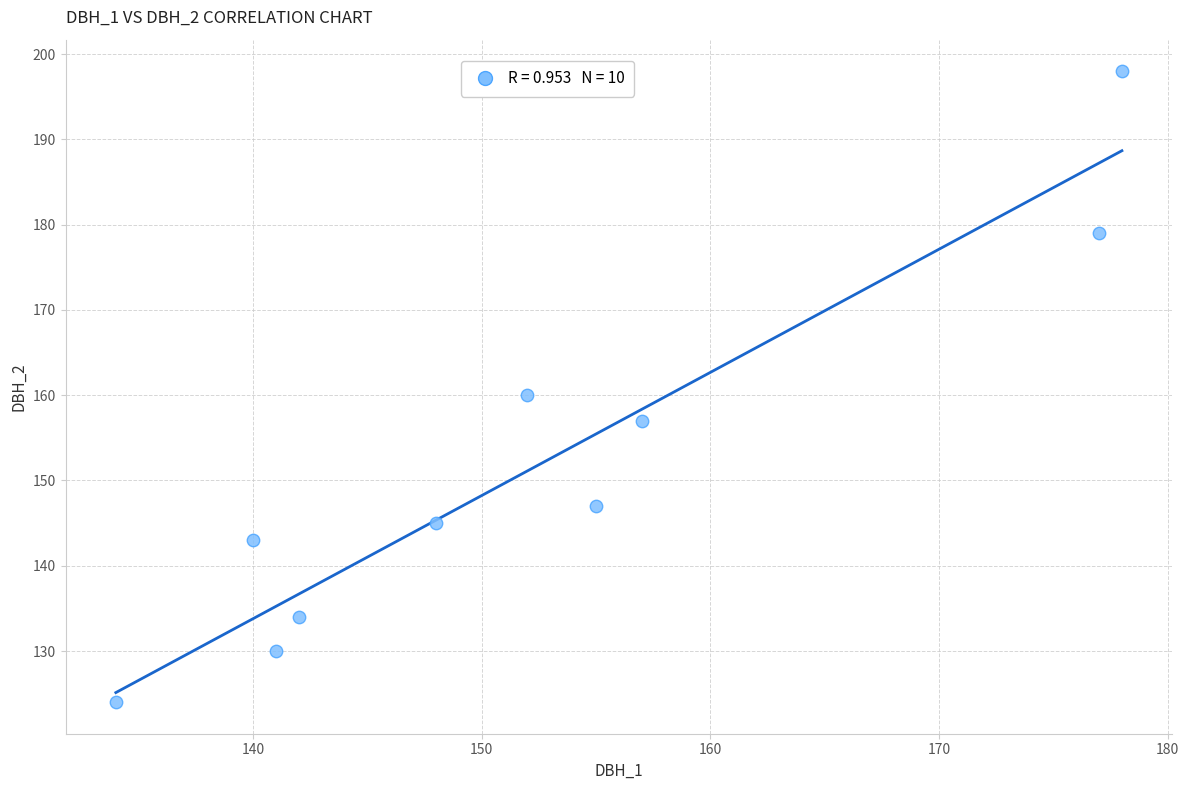

What Y value in the scatter plot is closest to 161?

160